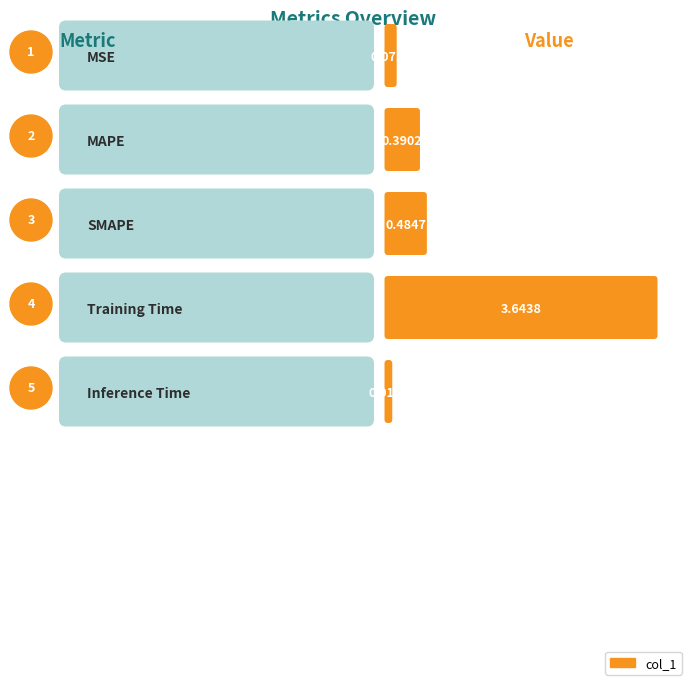

Is it true that the value at Inference Time is 0.0?

False